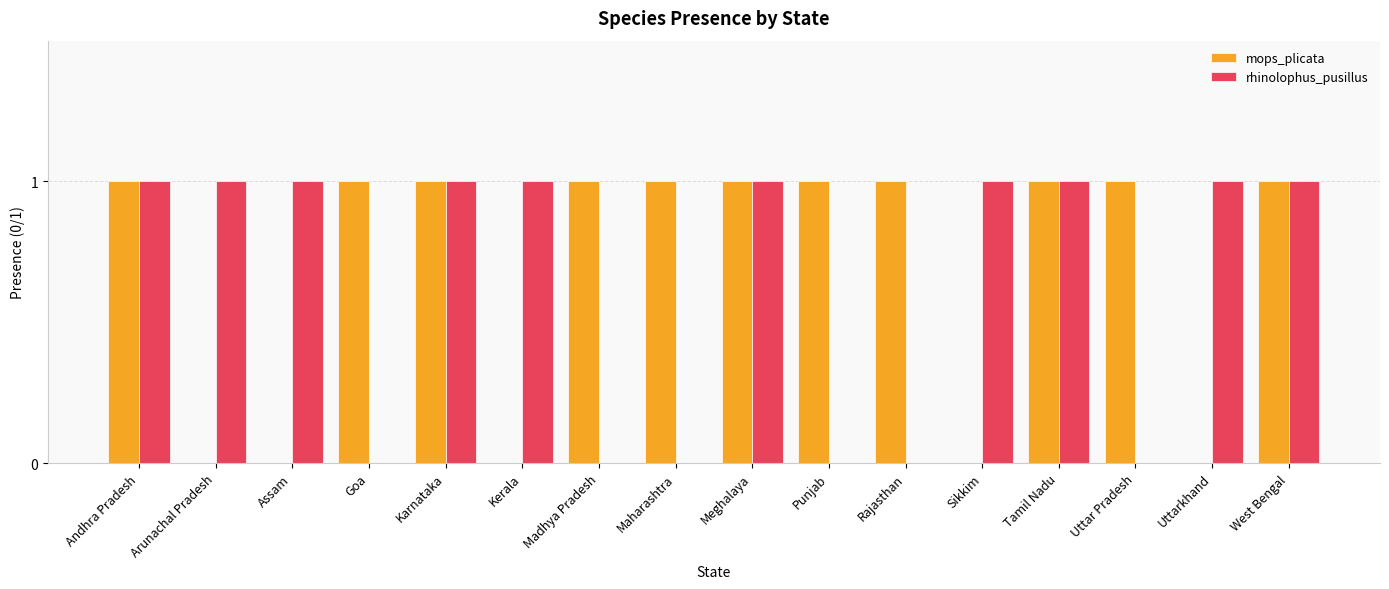

Which series has the largest total across all categories?

mops_plicata